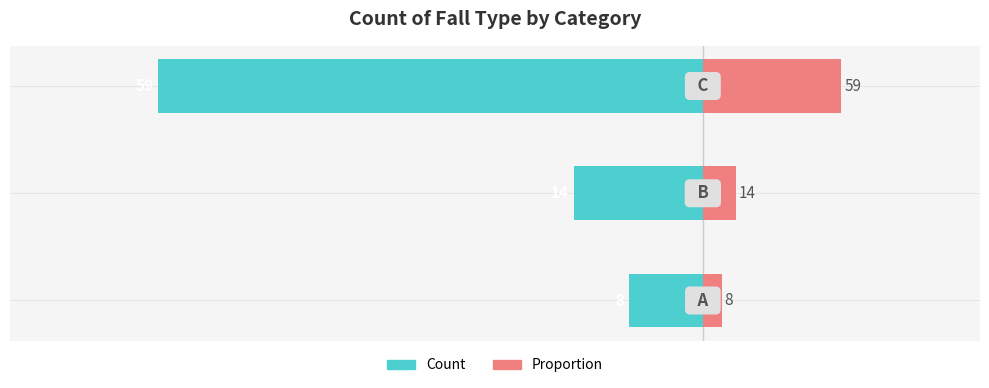

The value of Proportion at 0 is 1.1. True or false?

False